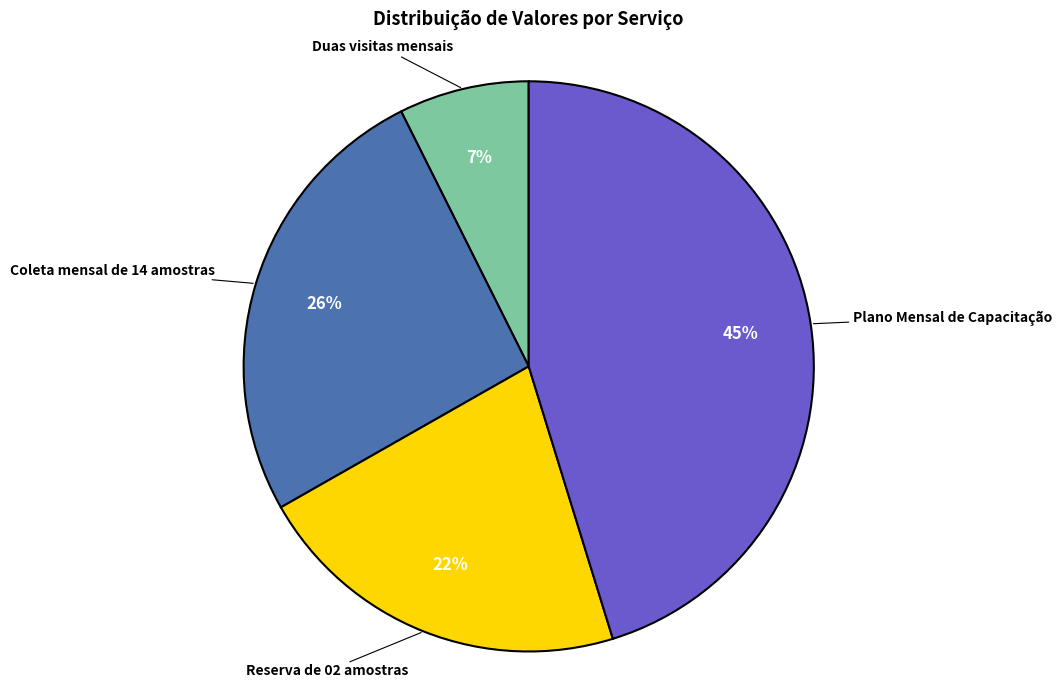

Does Coleta mensal de 14 amostras represent more than half of the total?

No